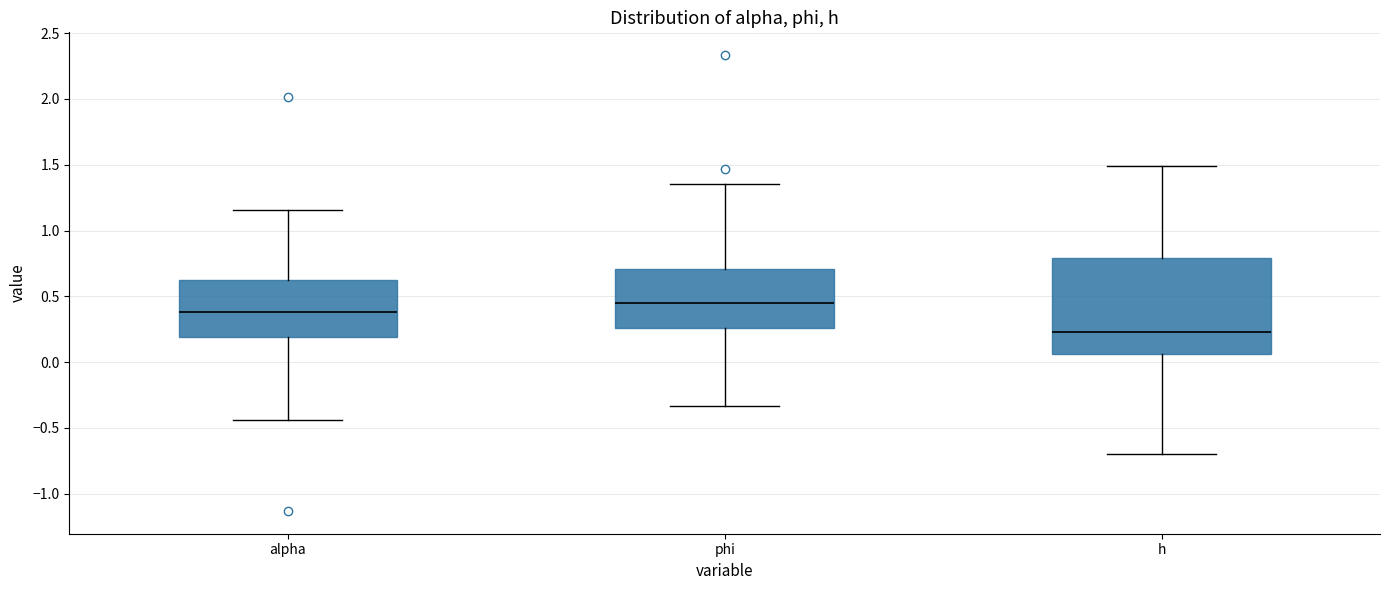

Where does the upper whisker of the box for phi end on the y-axis? The values are not printed on the chart, so give them approximately, as read against the axis.

1.35